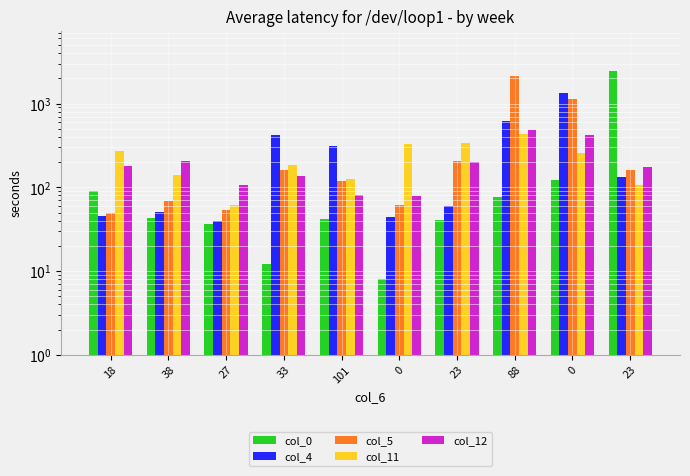

How many bars are there in total?

50